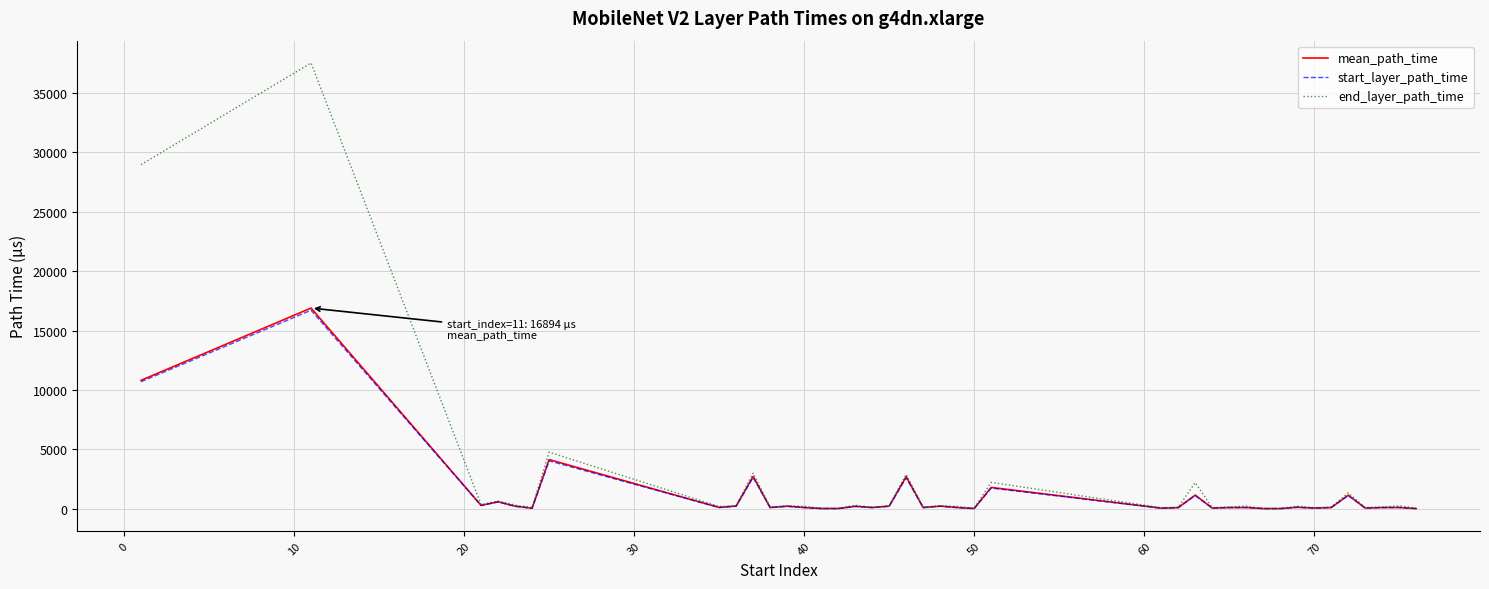

Which series has the widest spread of values?

end_layer_path_time